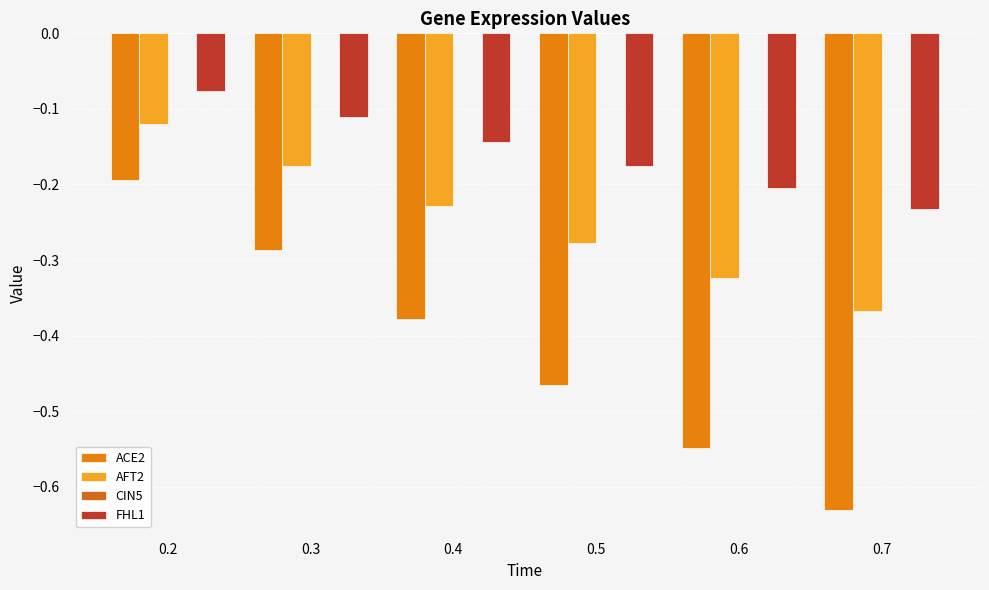

How many groups of bars are there?

6